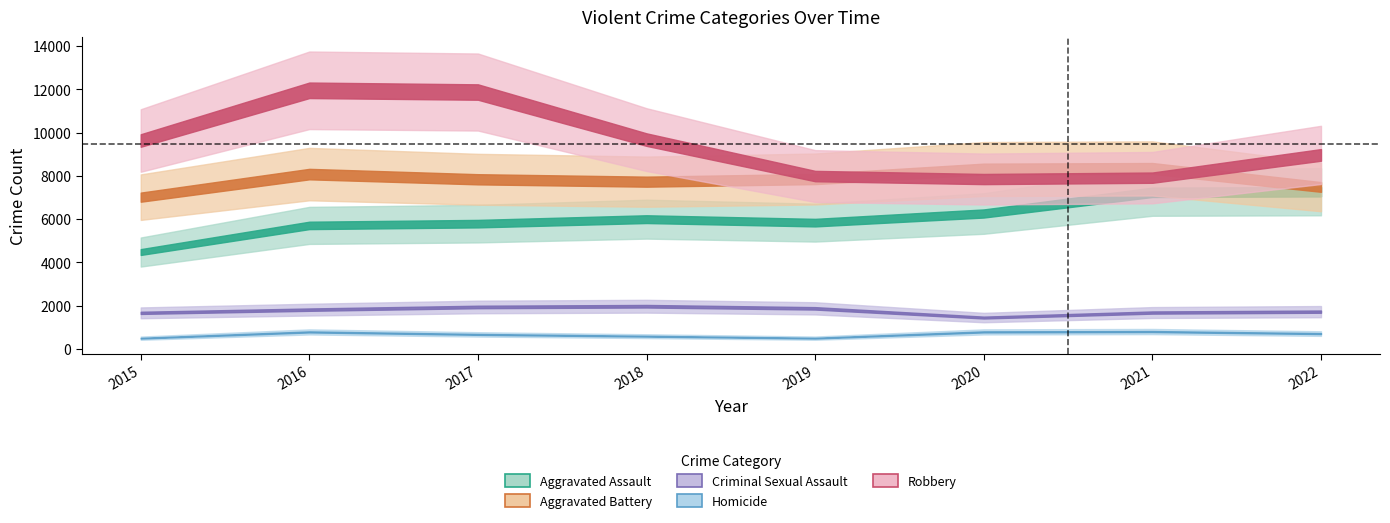

Reading left to right, list all the values displayed in this chart.

Aggravated Assault: 2015=4480	2016=5712	2017=5793	2018=6001	2019=5840	2020=6263	2021=7243	2022=7269
Aggravated Battery: 2015=7018	2016=8085	2017=7845	2018=7735	2019=7857	2020=8319	2021=8347	2022=7490
Criminal Sexual Assault: 2015=1668	2016=1816	2017=1940	2018=1974	2019=1876	2020=1450	2021=1682	2022=1724
Homicide: 2015=496	2016=786	2017=672	2018=589	2019=498	2020=787	2021=803	2022=709
Robbery: 2015=9638	2016=11960	2017=11880	2018=9679	2019=7994	2020=7856	2021=7920	2022=8972